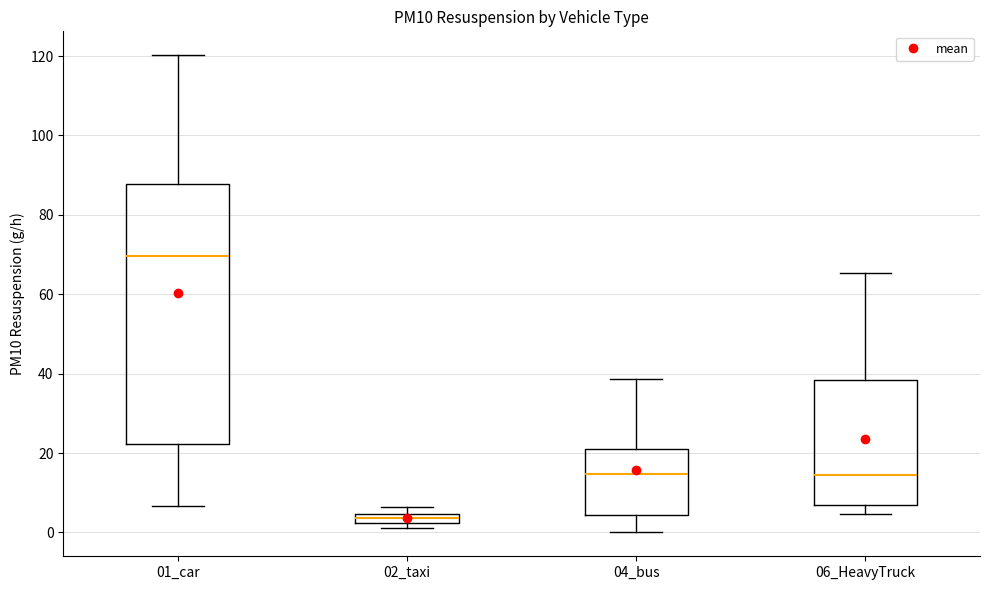

Where is the lower edge of the box for 02_taxi on the y-axis? The values are not printed on the chart, so give them approximately, as read against the axis.

2